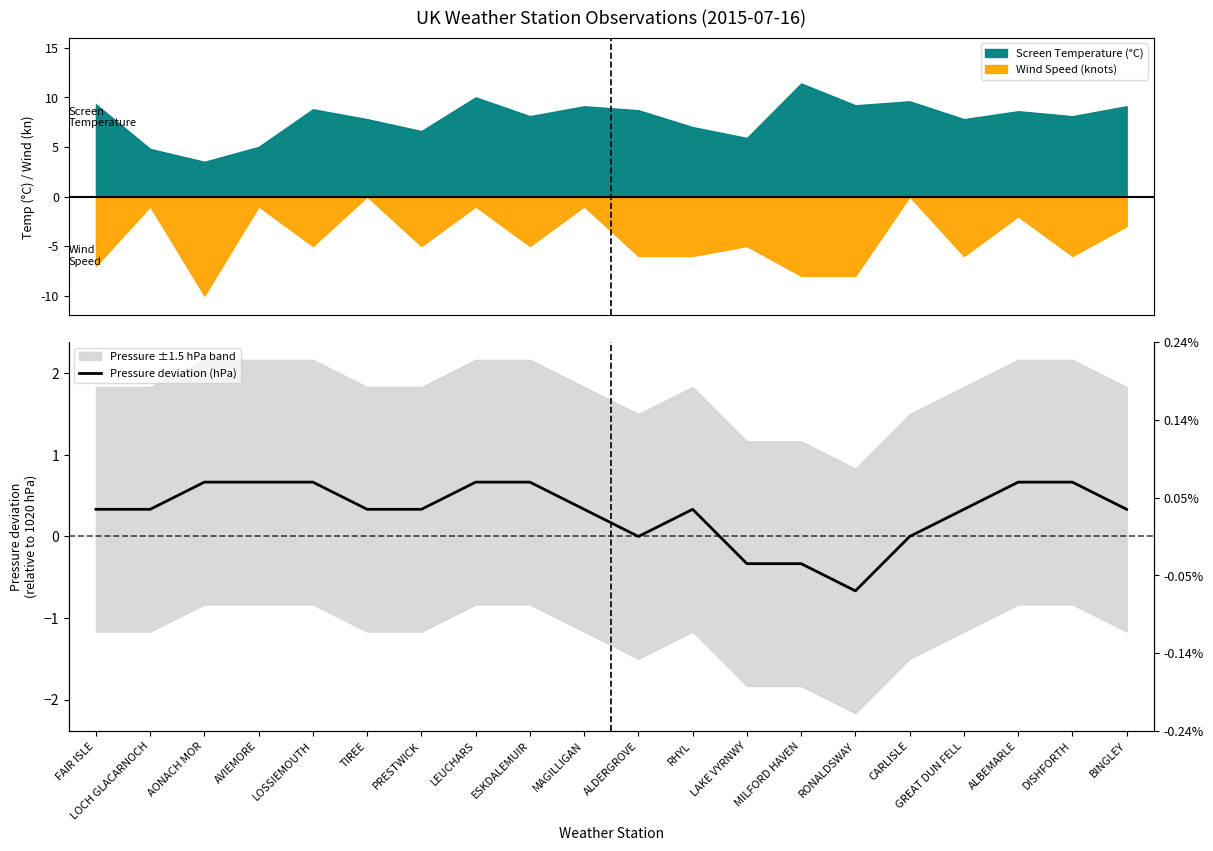

What is the approximate value at ALBEMARLE?

0.7